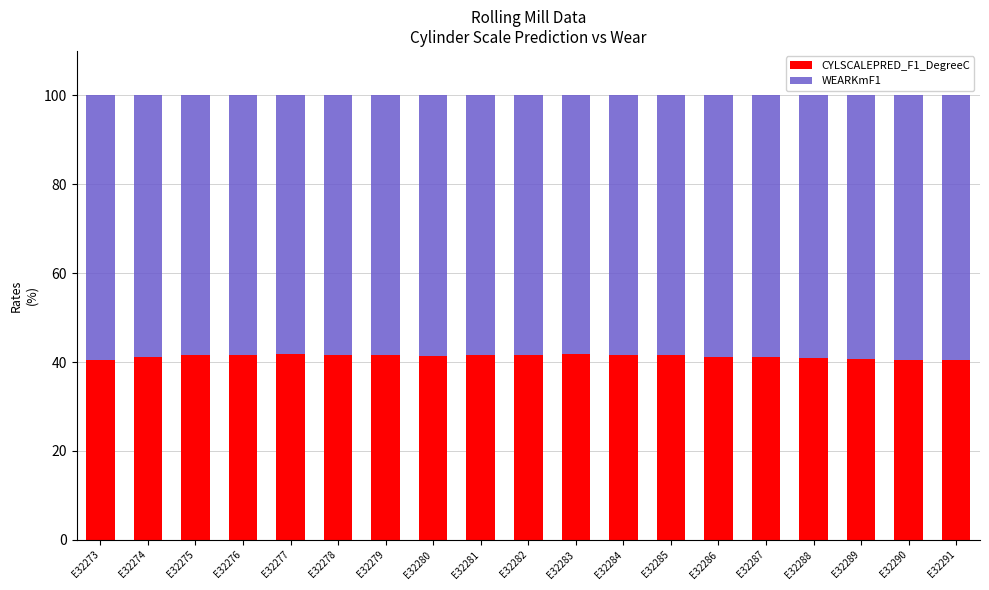

Count the number of categories in the chart.

19